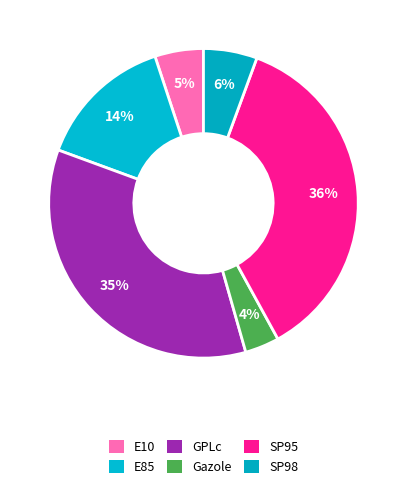

Does SP98 represent more than half of the total?

No